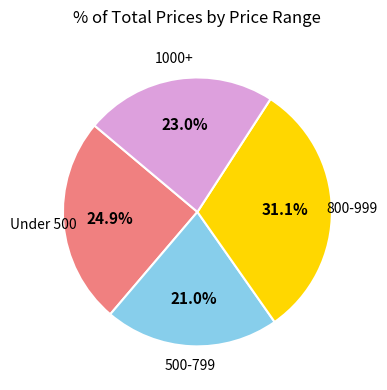

Is there any slice that represents more than half of the pie?

No